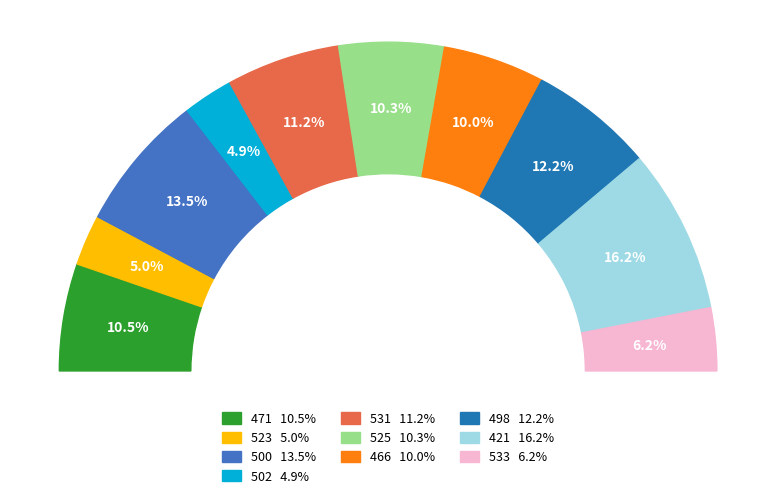

How many segments does this pie chart have?

10